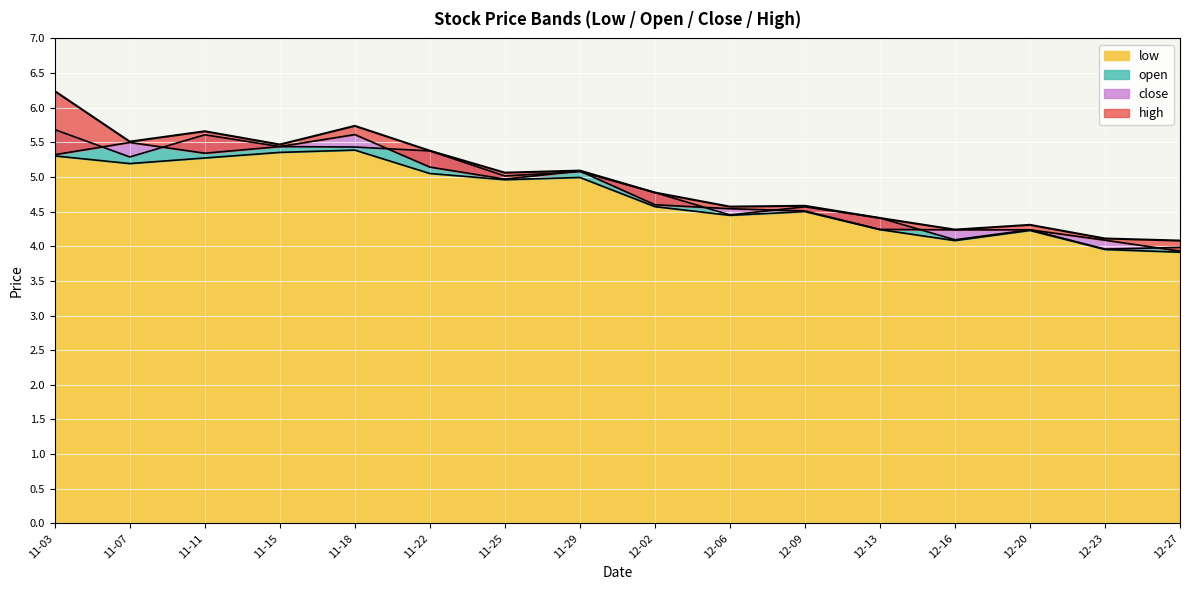

What is the minimum value for low?

3.9